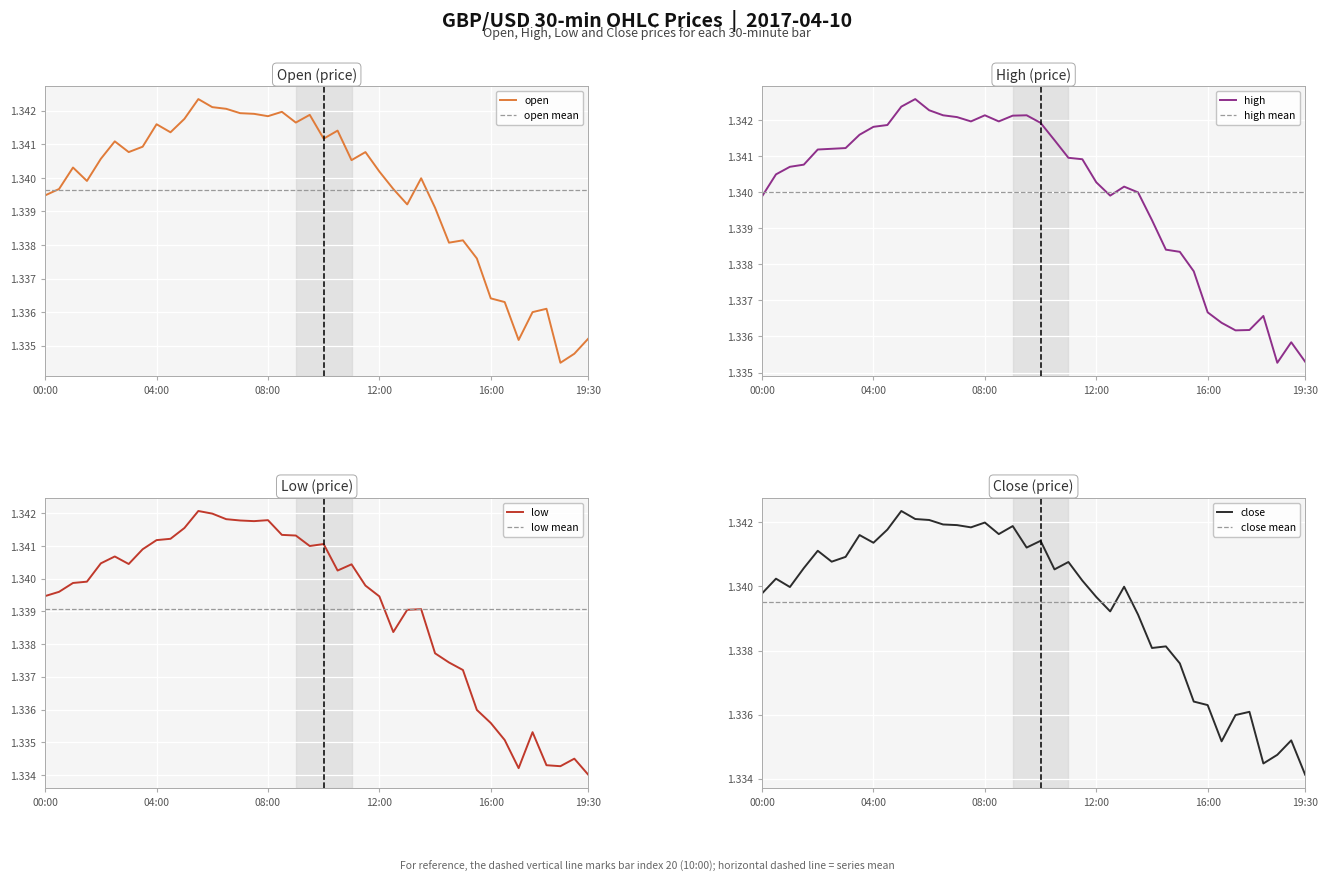

Reading right to left, list all the values displayed in this chart.

open: 19:30=1.3	19:00=1.3	18:30=1.3	18:00=1.3	17:30=1.3	17:00=1.3	16:30=1.3	16:00=1.3	15:30=1.3	15:00=1.3	14:30=1.3	14:00=1.3	13:30=1.3	13:00=1.3	12:30=1.3	12:00=1.3	11:30=1.3	11:00=1.3	10:30=1.3	10:00=1.3	09:30=1.3	09:00=1.3	08:30=1.3	08:00=1.3	07:30=1.3	07:00=1.3	06:30=1.3	06:00=1.3	05:30=1.3	05:00=1.3	04:30=1.3	04:00=1.3	03:30=1.3	03:00=1.3	02:30=1.3	02:00=1.3	01:30=1.3	01:00=1.3	00:30=1.3	00:00=1.3
high: 19:30=1.3	19:00=1.3	18:30=1.3	18:00=1.3	17:30=1.3	17:00=1.3	16:30=1.3	16:00=1.3	15:30=1.3	15:00=1.3	14:30=1.3	14:00=1.3	13:30=1.3	13:00=1.3	12:30=1.3	12:00=1.3	11:30=1.3	11:00=1.3	10:30=1.3	10:00=1.3	09:30=1.3	09:00=1.3	08:30=1.3	08:00=1.3	07:30=1.3	07:00=1.3	06:30=1.3	06:00=1.3	05:30=1.3	05:00=1.3	04:30=1.3	04:00=1.3	03:30=1.3	03:00=1.3	02:30=1.3	02:00=1.3	01:30=1.3	01:00=1.3	00:30=1.3	00:00=1.3
low: 19:30=1.3	19:00=1.3	18:30=1.3	18:00=1.3	17:30=1.3	17:00=1.3	16:30=1.3	16:00=1.3	15:30=1.3	15:00=1.3	14:30=1.3	14:00=1.3	13:30=1.3	13:00=1.3	12:30=1.3	12:00=1.3	11:30=1.3	11:00=1.3	10:30=1.3	10:00=1.3	09:30=1.3	09:00=1.3	08:30=1.3	08:00=1.3	07:30=1.3	07:00=1.3	06:30=1.3	06:00=1.3	05:30=1.3	05:00=1.3	04:30=1.3	04:00=1.3	03:30=1.3	03:00=1.3	02:30=1.3	02:00=1.3	01:30=1.3	01:00=1.3	00:30=1.3	00:00=1.3
close: 19:30=1.3	19:00=1.3	18:30=1.3	18:00=1.3	17:30=1.3	17:00=1.3	16:30=1.3	16:00=1.3	15:30=1.3	15:00=1.3	14:30=1.3	14:00=1.3	13:30=1.3	13:00=1.3	12:30=1.3	12:00=1.3	11:30=1.3	11:00=1.3	10:30=1.3	10:00=1.3	09:30=1.3	09:00=1.3	08:30=1.3	08:00=1.3	07:30=1.3	07:00=1.3	06:30=1.3	06:00=1.3	05:30=1.3	05:00=1.3	04:30=1.3	04:00=1.3	03:30=1.3	03:00=1.3	02:30=1.3	02:00=1.3	01:30=1.3	01:00=1.3	00:30=1.3	00:00=1.3